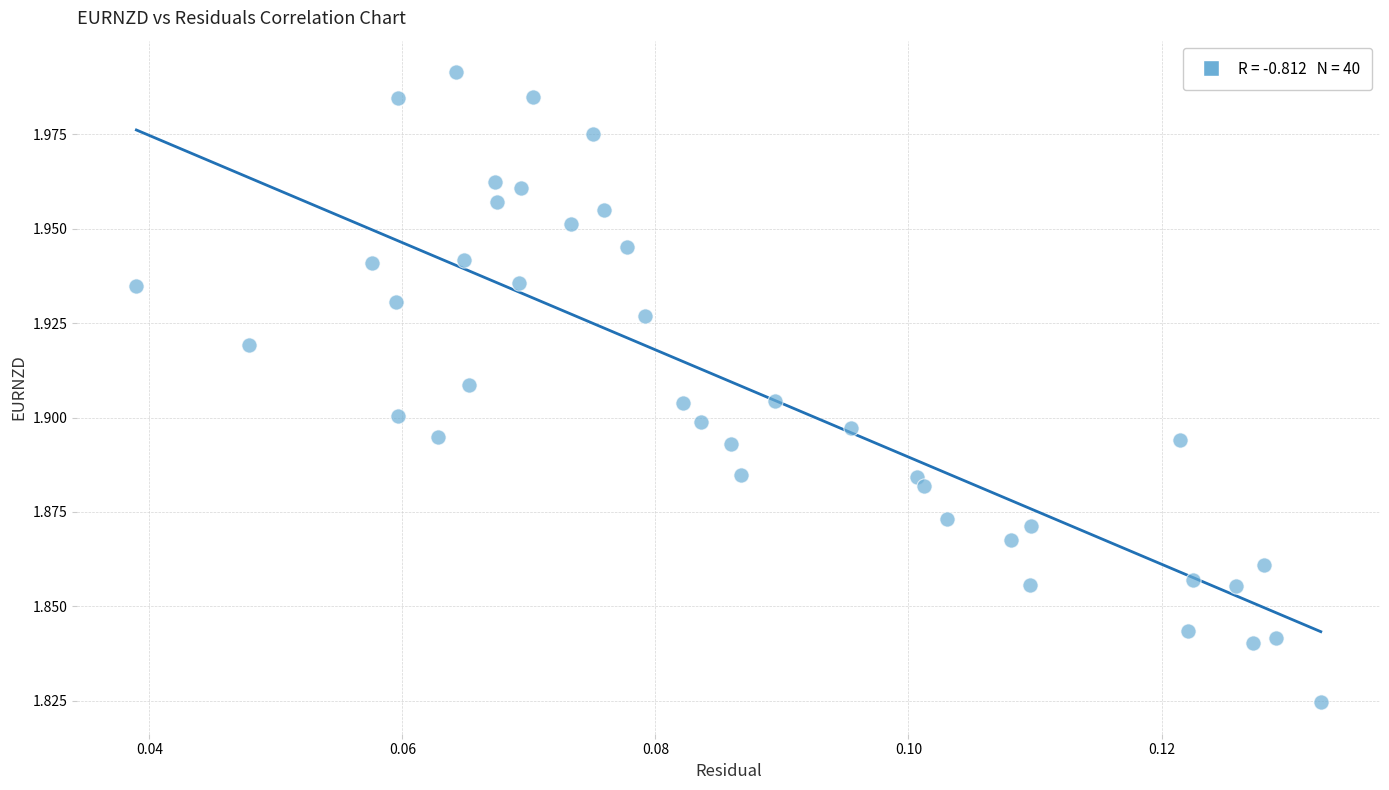

Count the number of points in this scatter plot.

40